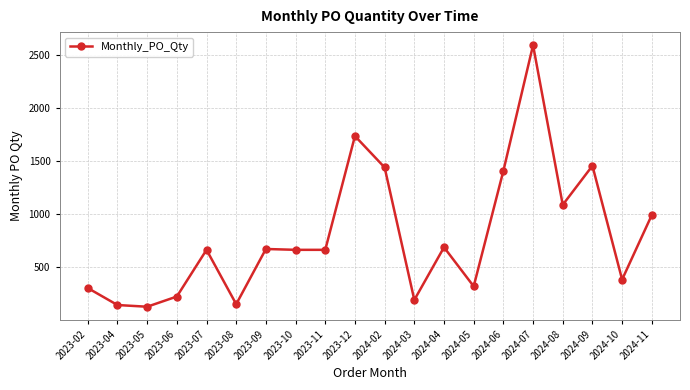

The value at 2023-09 is 672. True or false?

True